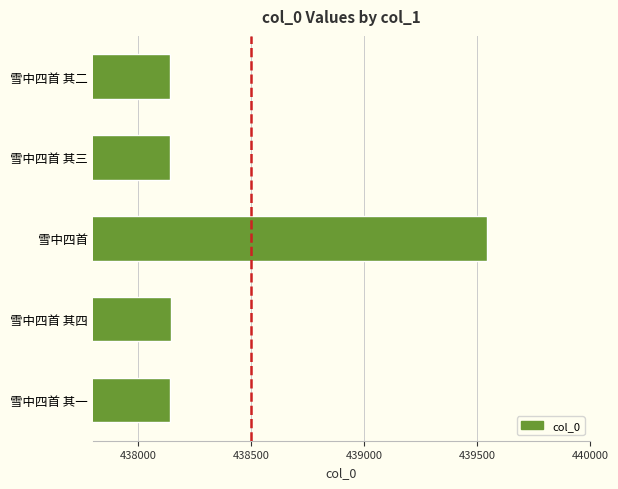

The chart shows a value of 646363 at 雪中四首 其二. True or false?

False